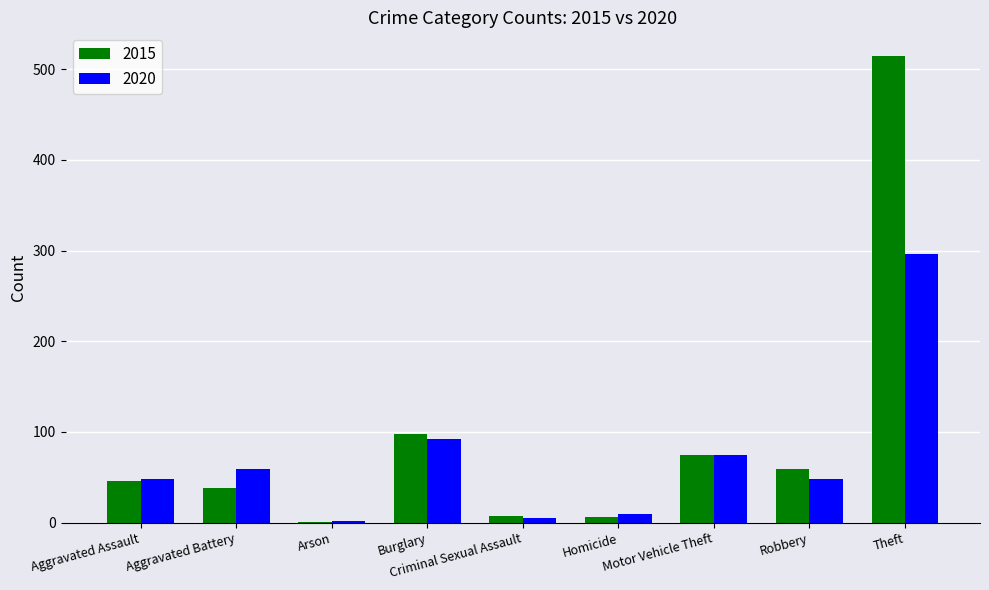

How many groups of bars are there?

9